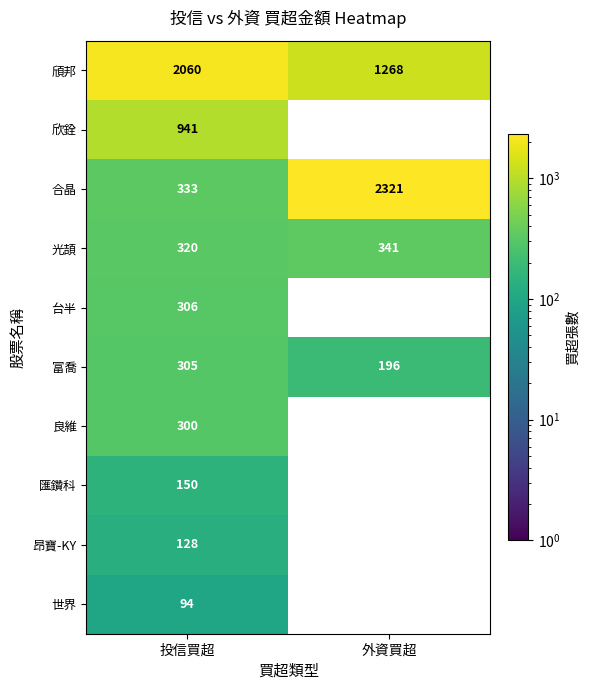

What is the minimum value for 合晶?

333